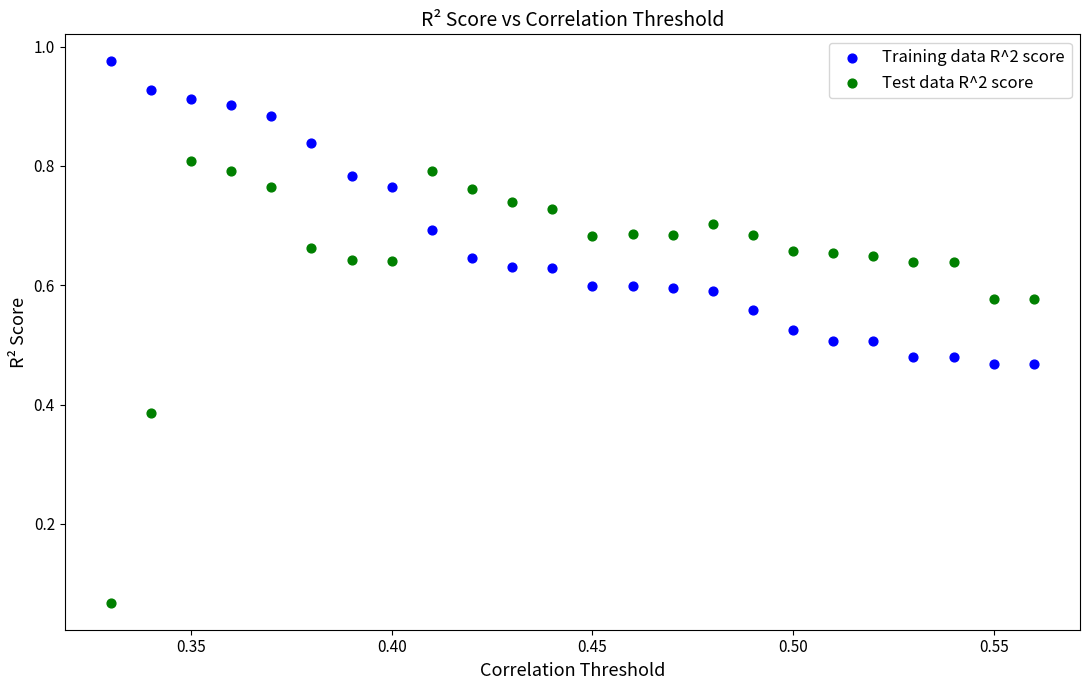

Which series has the largest Y range (max minus min)?

Test data R^2 score